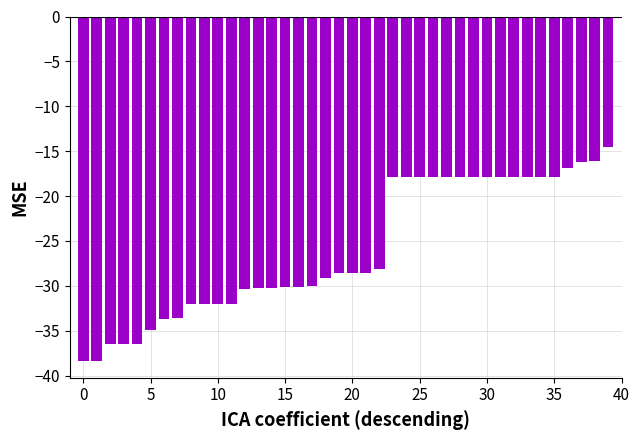

What is the smallest value displayed?

-38.3